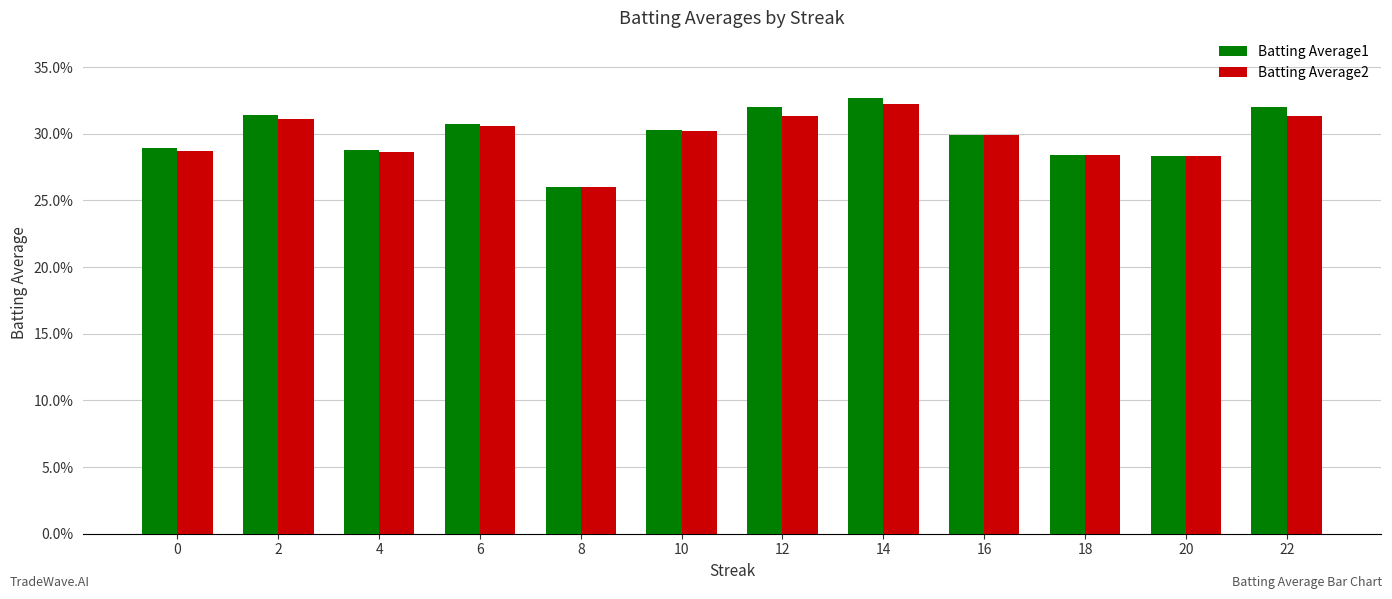

Are the bars horizontal?

No